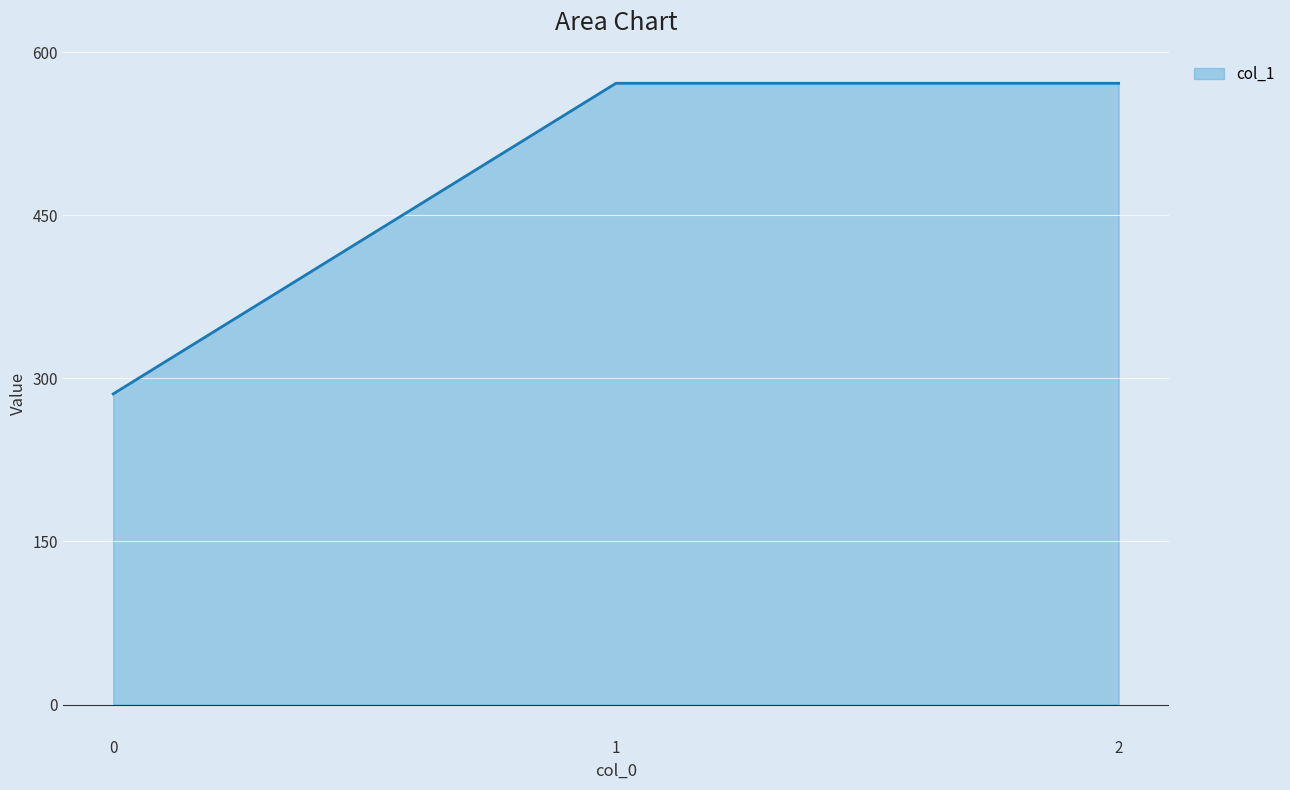

What is the sum of all values?

1428.6